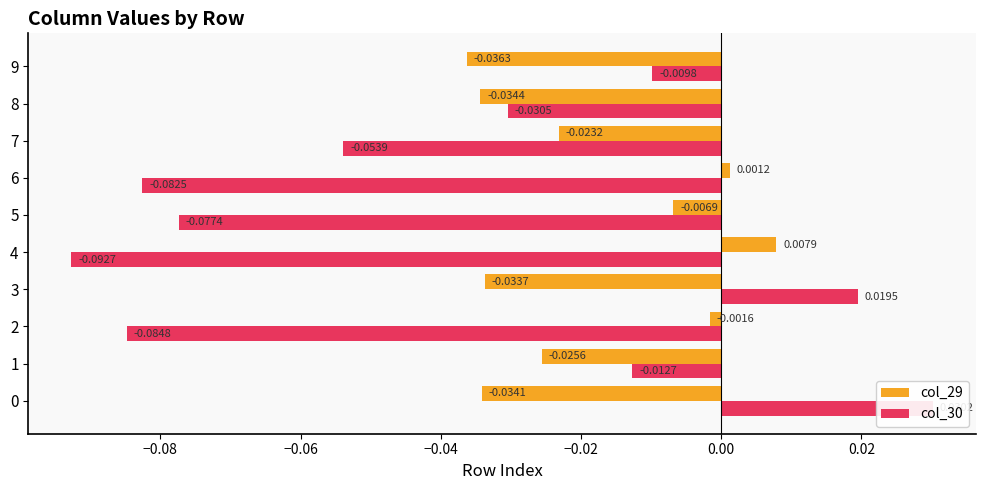

Which series changed the most between 0 and 9?

col_30